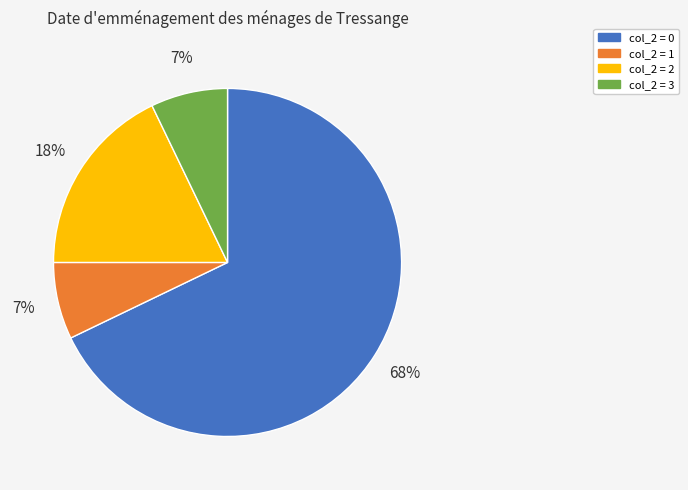

How many segments does this pie chart have?

4